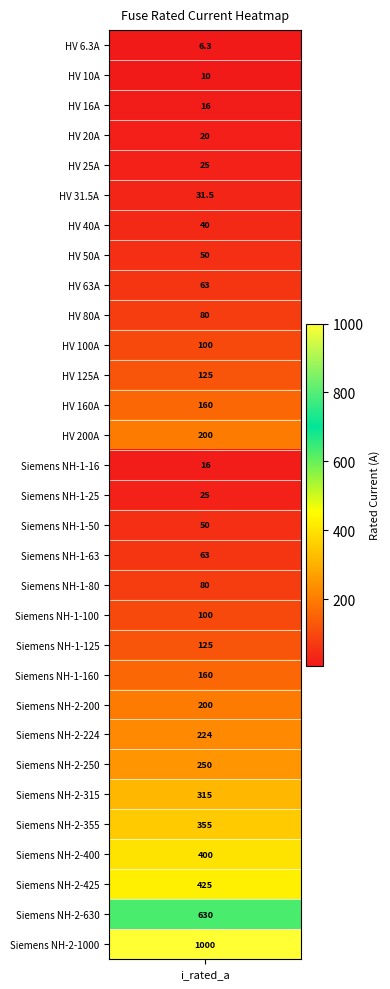

Reading left to right, transcribe all the data shown in this chart.

i_rated=6.3	1=10.0	2=16.0	3=20.0	4=25.0	5=31.5	6=40.0	7=50.0	8=63.0	9=80.0	10=100.0	11=125.0	12=160.0	13=200.0	14=16.0	15=25.0	16=50.0	17=63.0	18=80.0	19=100.0	20=125.0	21=160.0	22=200.0	23=224.0	24=250.0	25=315.0	26=355.0	27=400.0	28=425.0	29=630.0	30=1000.0